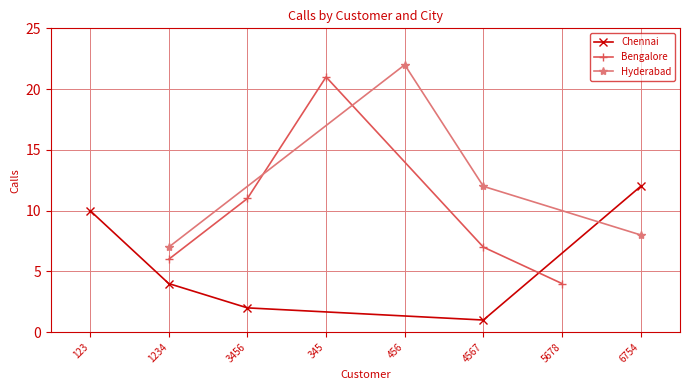

Read the Chennai value at 6754/5678.

12